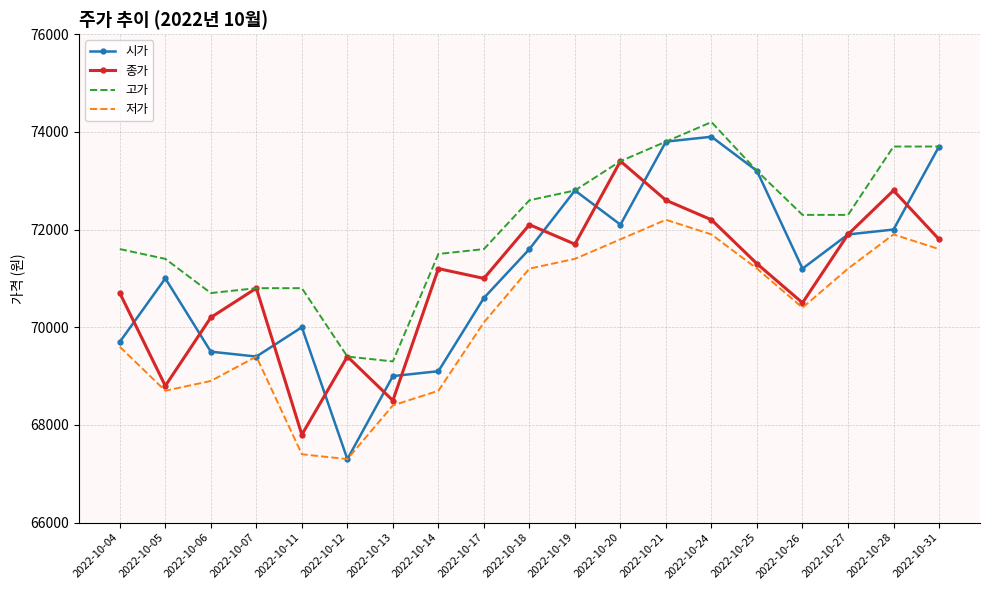

True or false: 종가 has a value of 70500 at 2022-10-26.

True